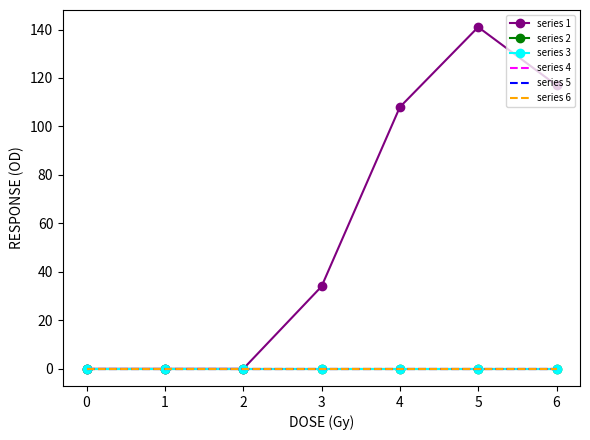

True or false: series 5 has more than 1 points higher than both neighbors.

False